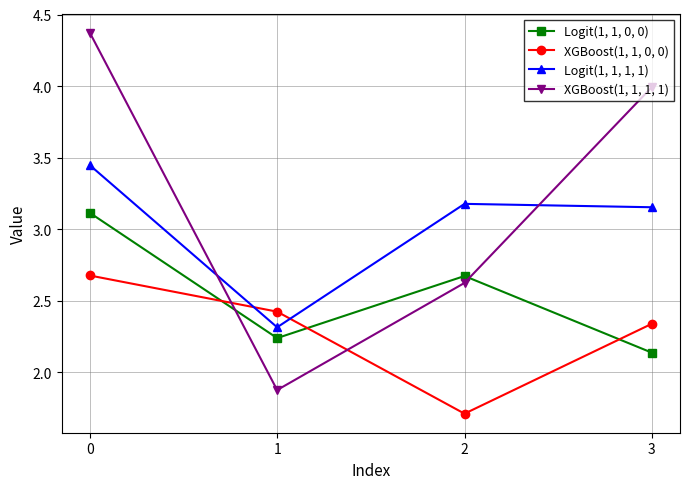

Rank the series by their average value, from highest to lowest.

XGBoost(1, 1, 1, 1), Logit(1, 1, 1, 1), Logit(1, 1, 0, 0), XGBoost(1, 1, 0, 0)